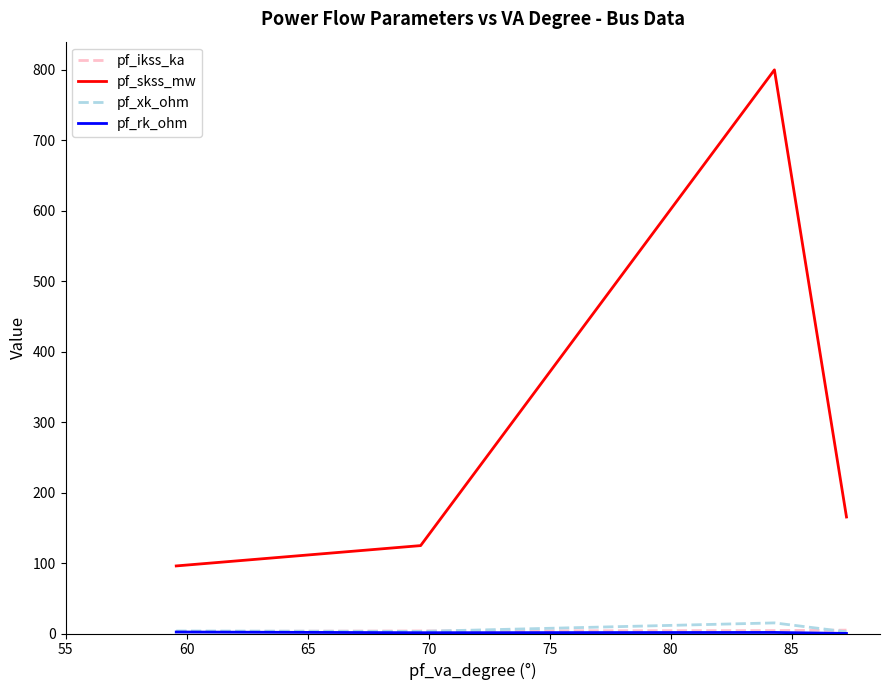

What is the value of the pf_ikss_ka point at the 3rd from the left?

3.6